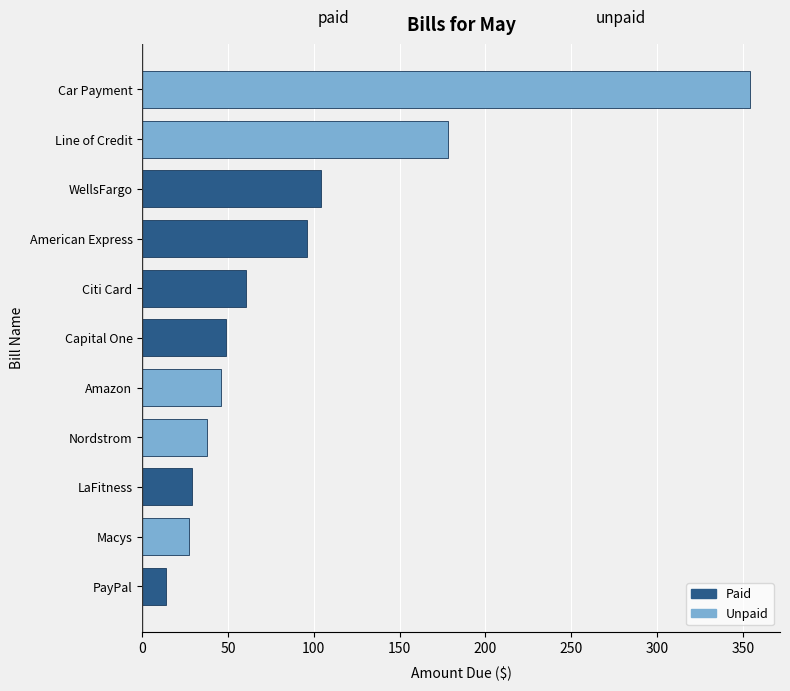

Reading top to bottom, list all the values displayed in this chart.

354.0	178.0	104.0	96.0	60.3	49.0	46.0	38.0	29.0	27.0	14.0